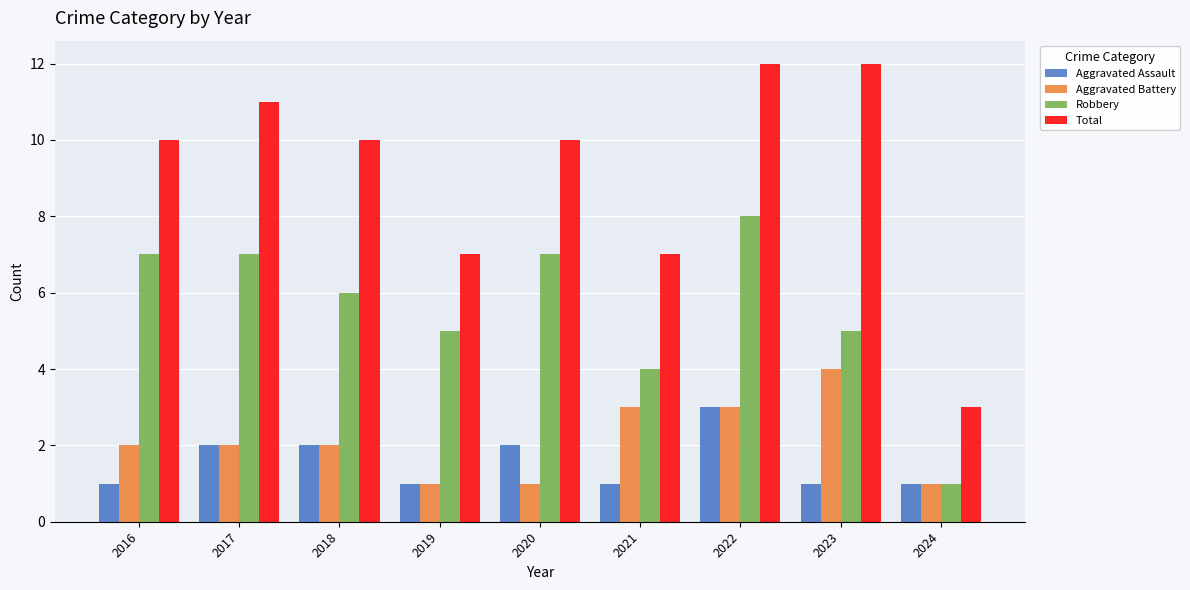

List the series in order of their peak value, lowest first.

Aggravated Assault, Aggravated Battery, Robbery, Total